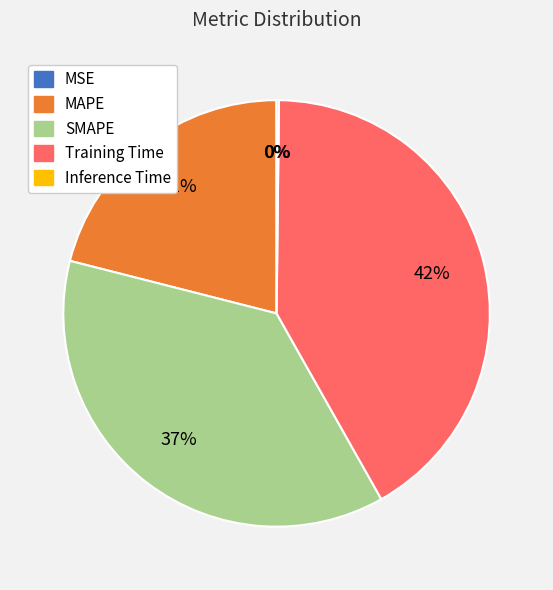

Combined, do MAPE and SMAPE account for over 50%?

Yes